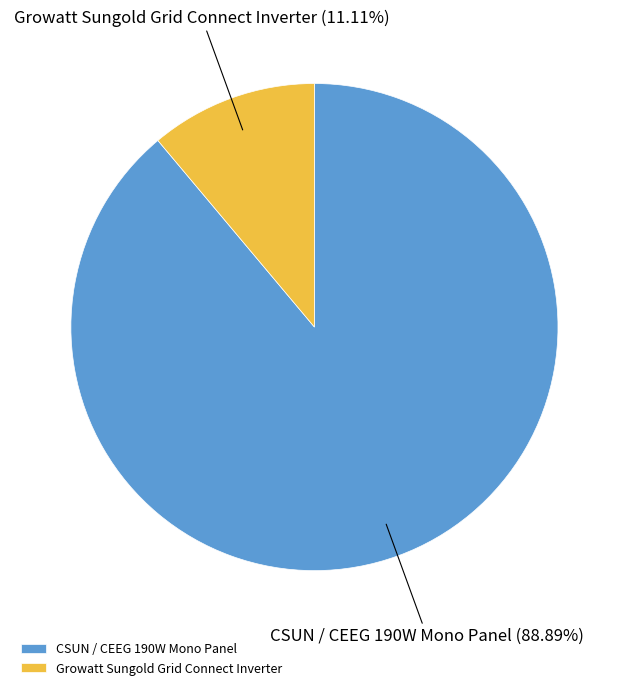

To the nearest percent, what is the combined percentage of Growatt Sungold Grid Connect Inverter and CSUN / CEEG 190W Mono Panel?

100%